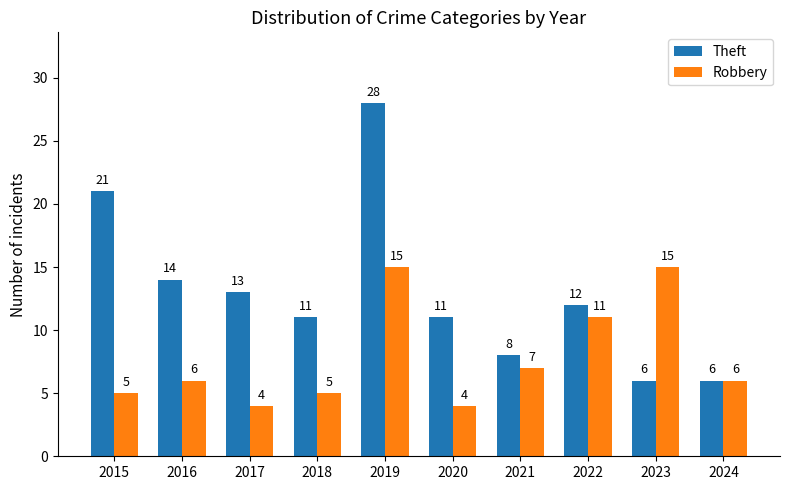

What is the minimum value for Robbery?

4